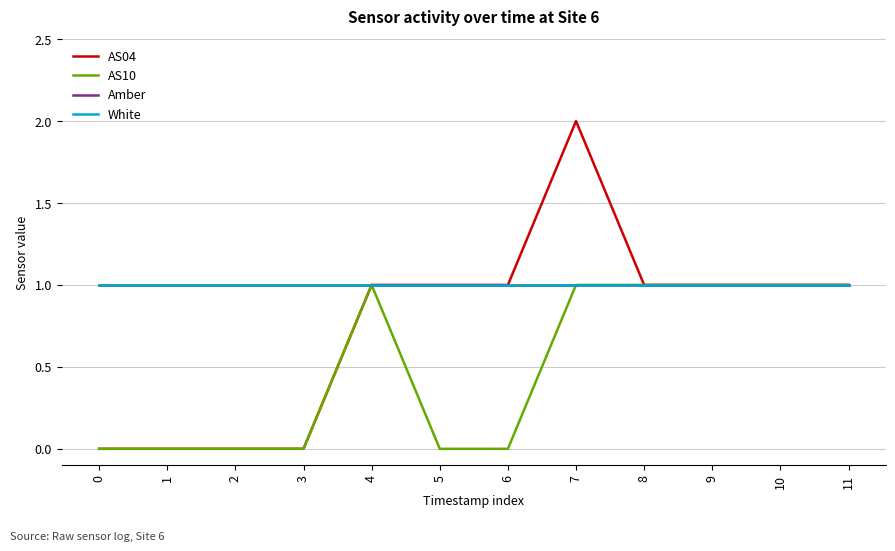

Does the chart have visible grid lines?

Yes